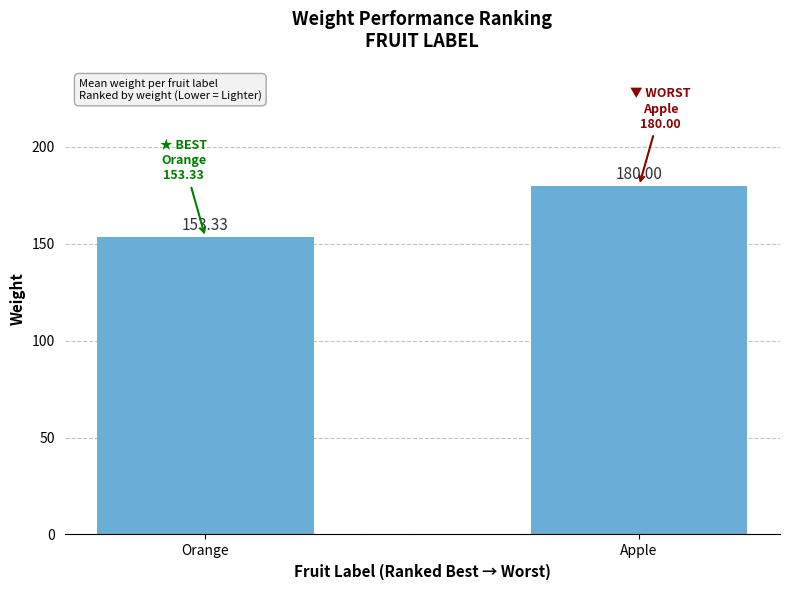

What is the maximum value shown in the chart?

180.0